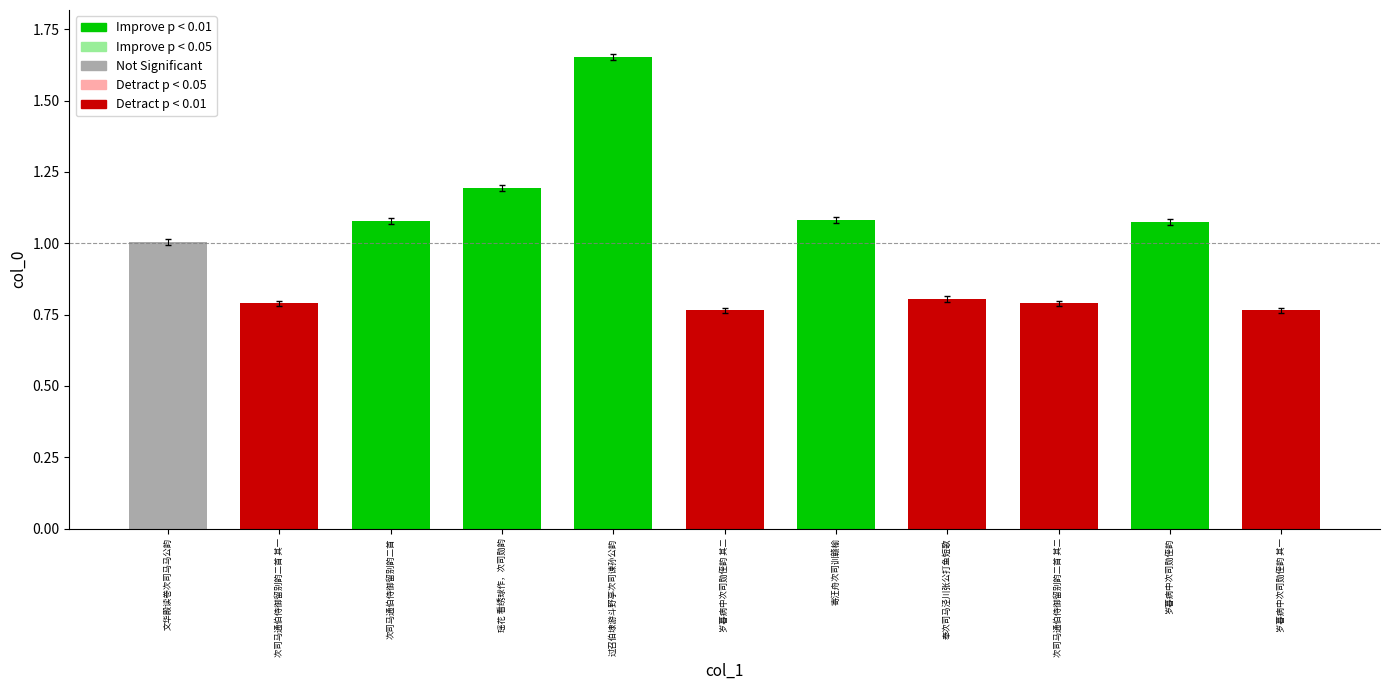

What is the sum of the values at 奉次司马泾川张公打鱼短歌 and 次司马通伯侍御留别韵二首?

1.9